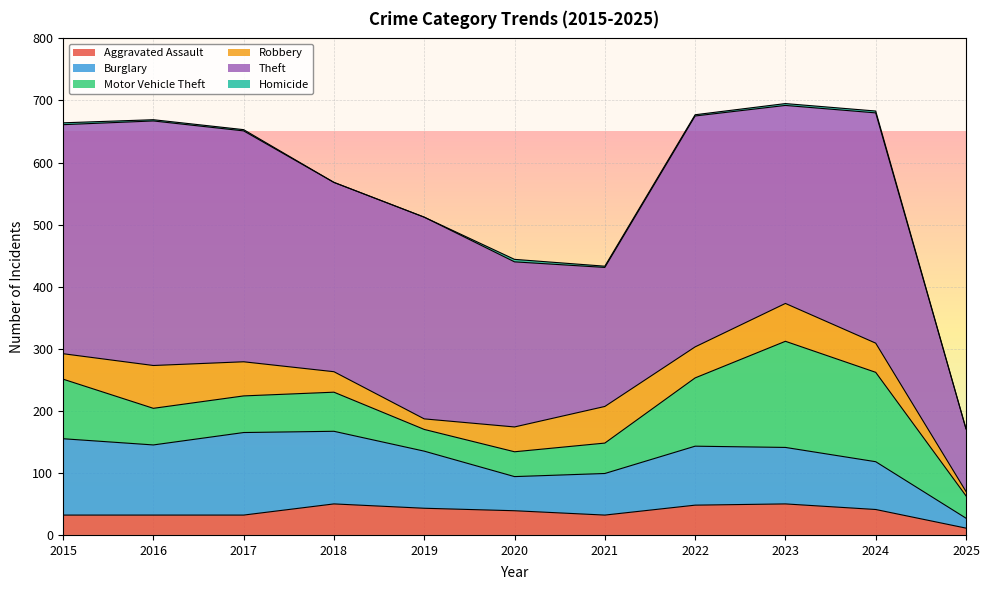

What is the value of the Aggravated Assault point at the 10th from the left?

41